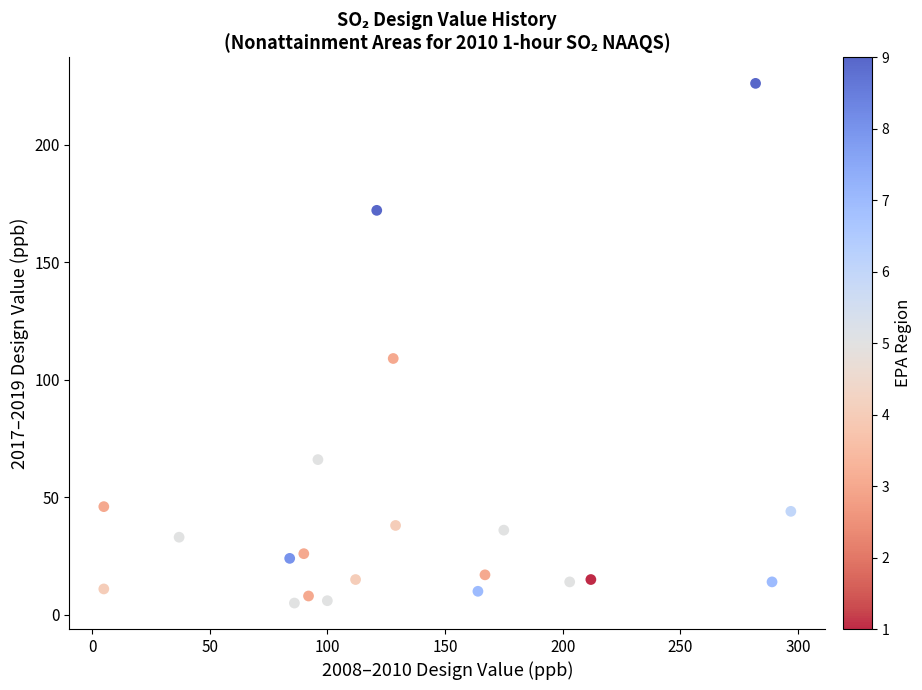

What is the range of X values (max minus min)?

292